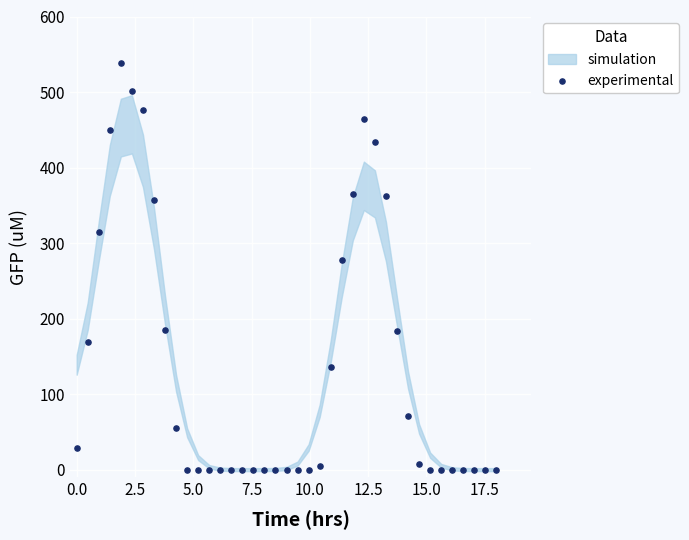

What Y value in the scatter plot is closest to 269?

277.5